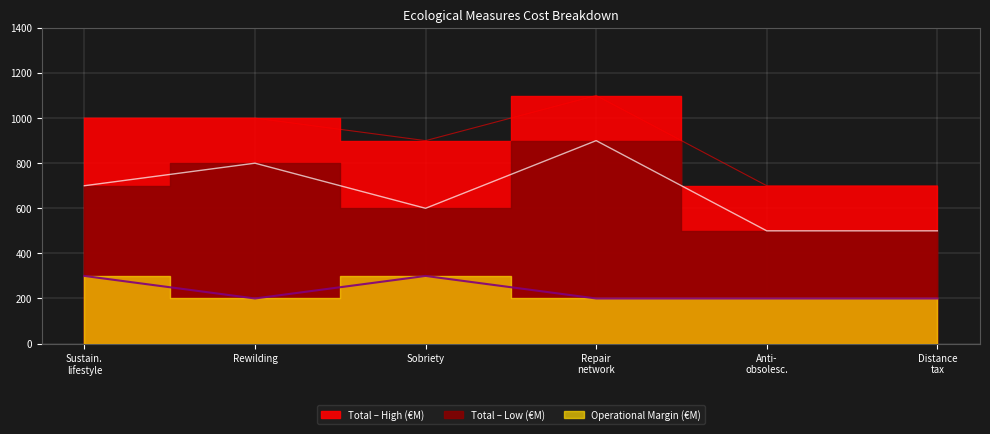

What position from the right is Anti- obsolesc.?

2